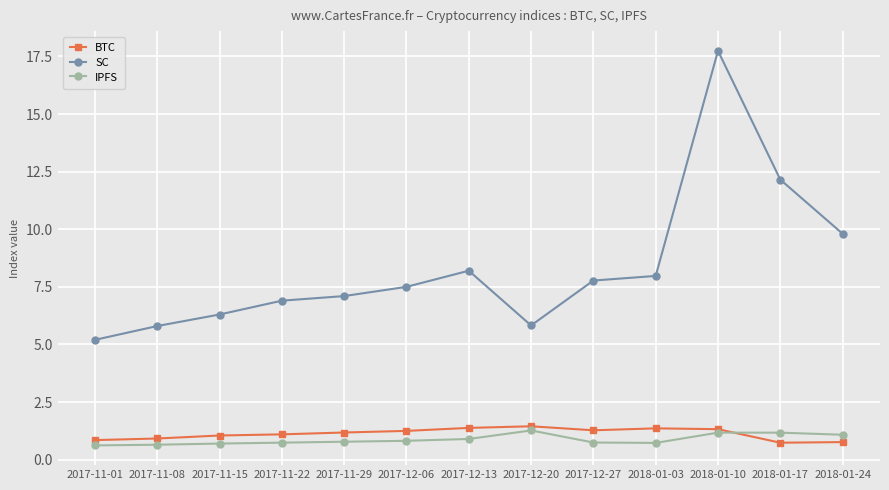

What are all the series names shown in the legend?

BTC, SC, IPFS